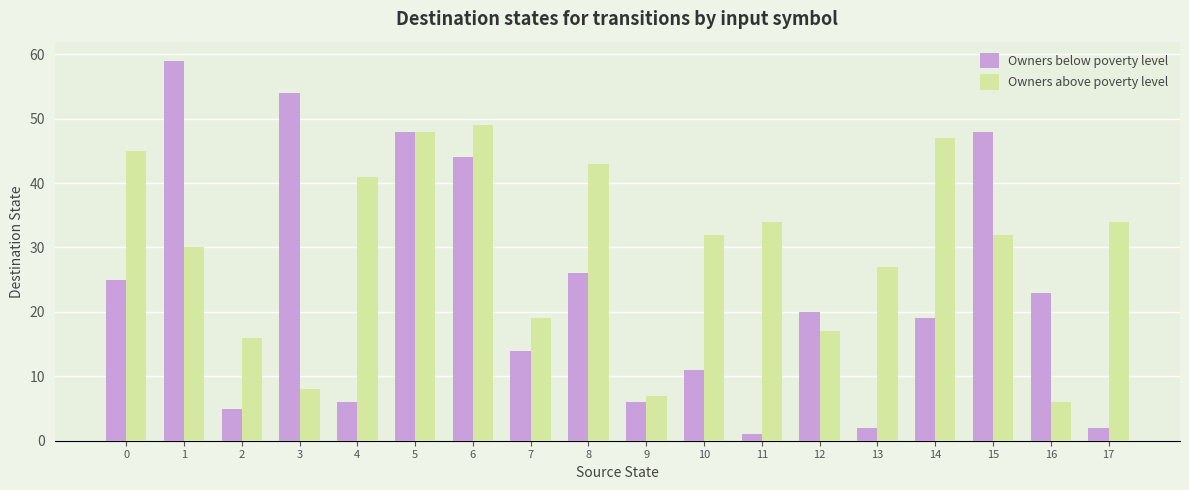

What is the sum of the Owners above poverty level values at 14 and 10?

79